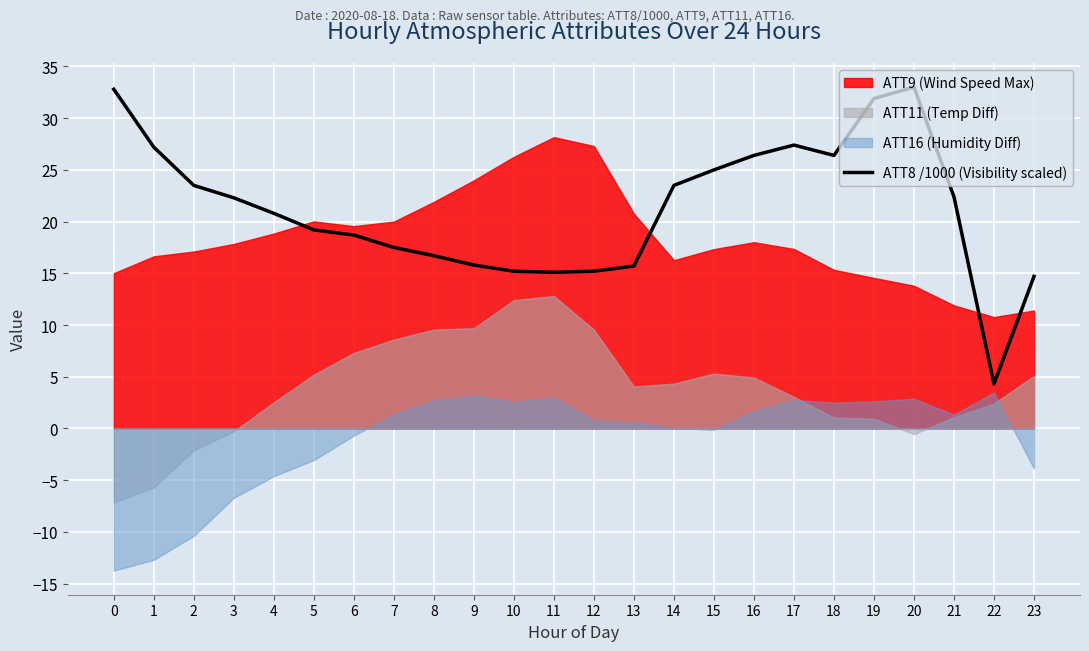

What is the value of the 9th point from the left?

16.7